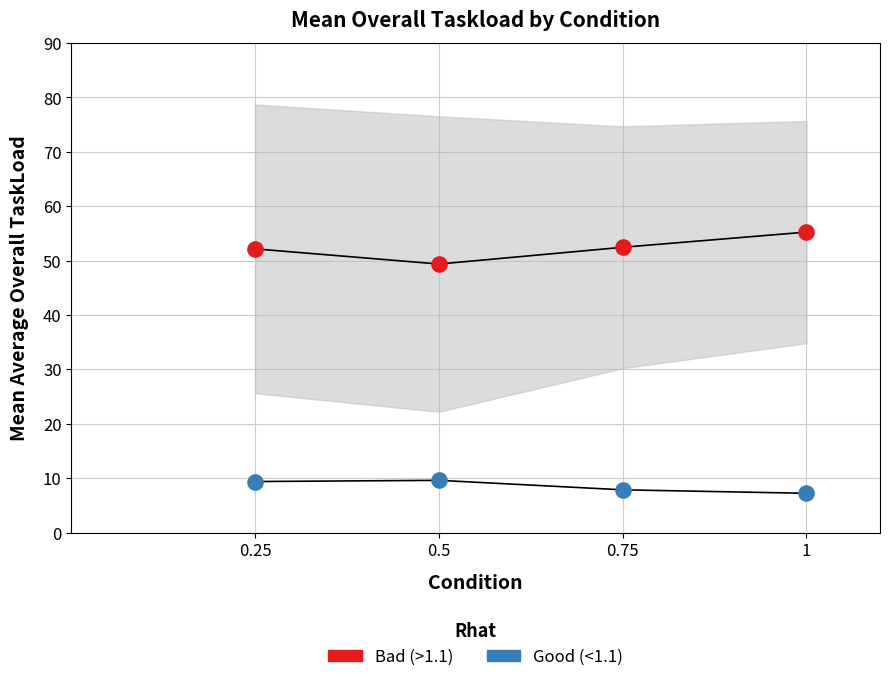

Across all series, what Y value is closest to 31?

49.4